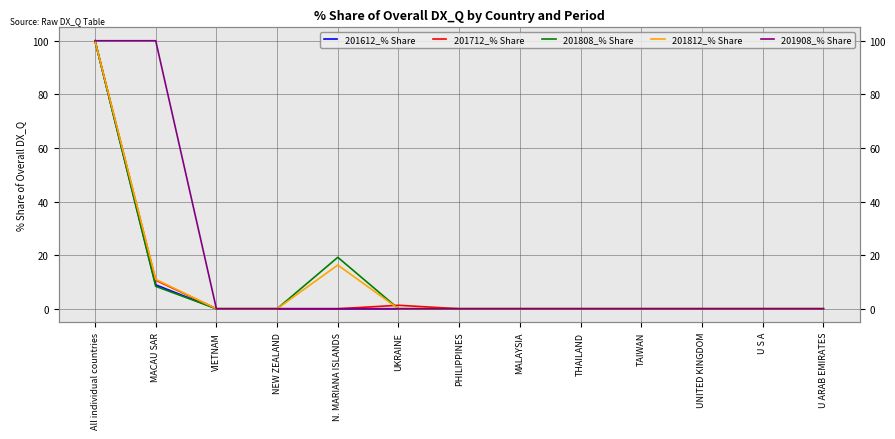

Between PHILIPPINES and MALAYSIA, which series saw the biggest shift?

201612_% Share